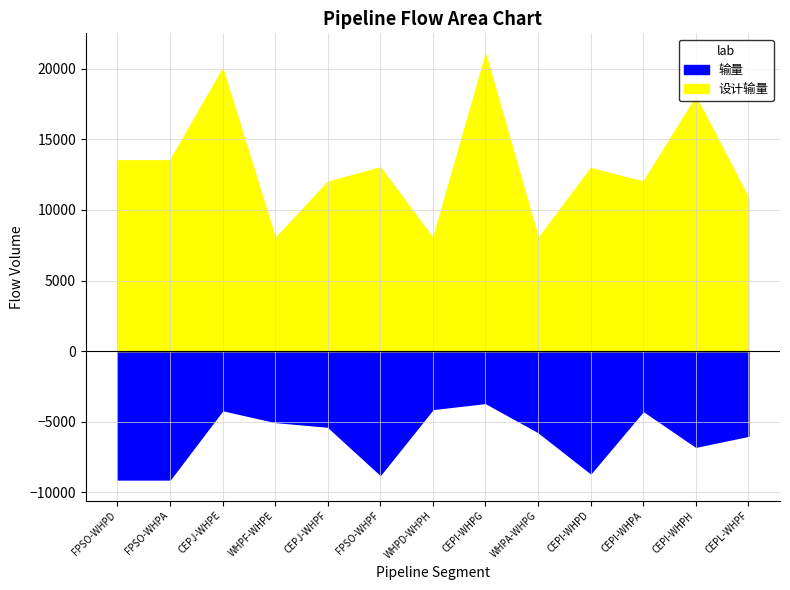

True or false: 设计输量 and 输量 intersect in this chart.

False